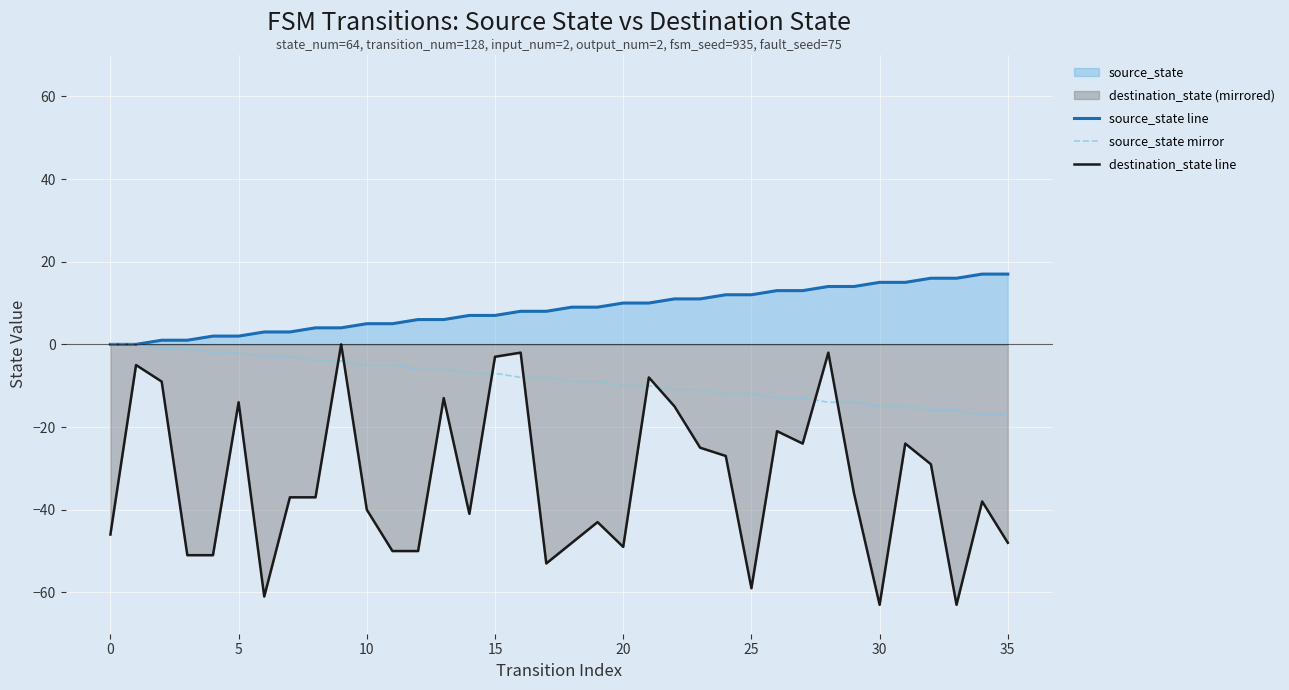

Rank the series at 10 from lowest to highest value.

destination_state line, source_state mirror, source_state line